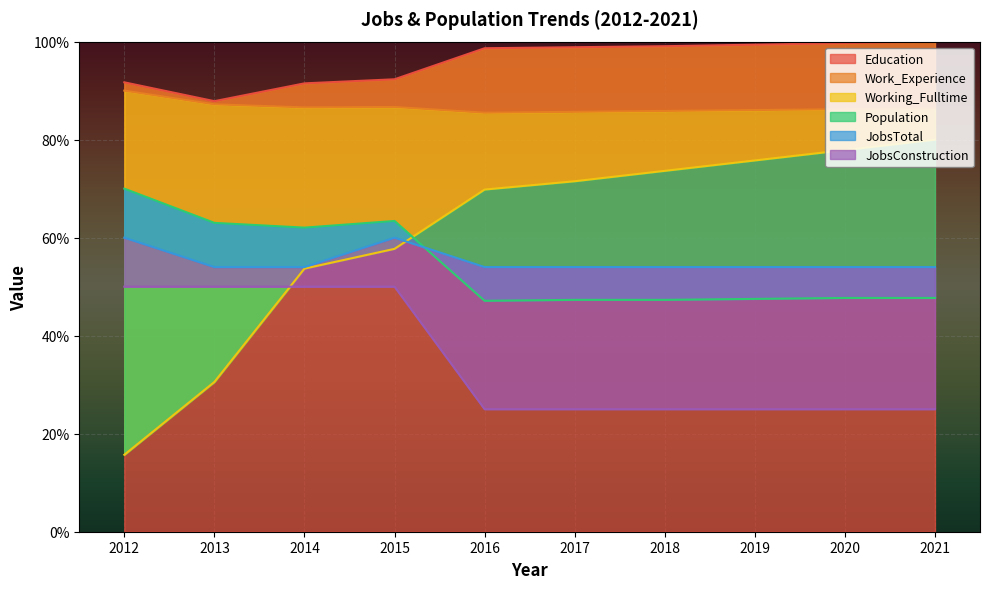

At how many categories does at least one series exceed 79?

10